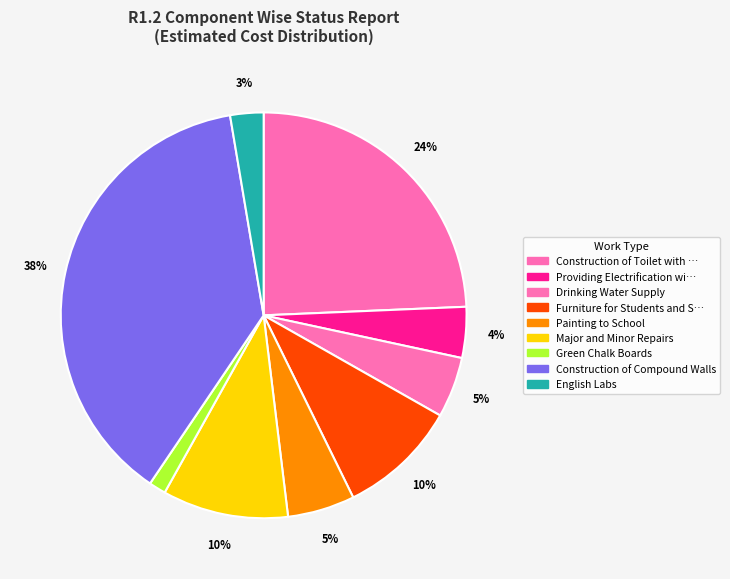

How many segments does this pie chart have?

9